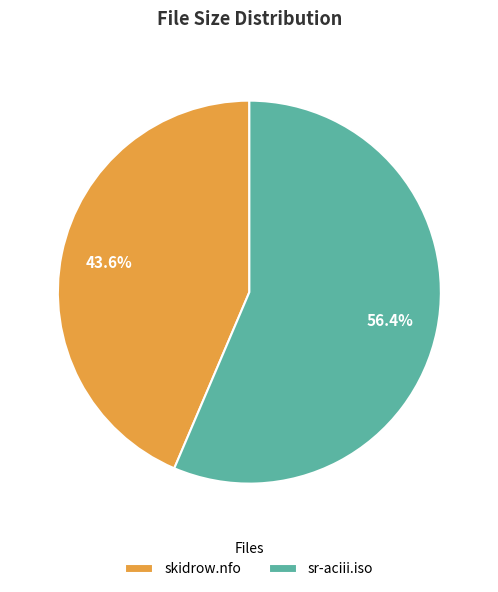

Is there any slice that represents more than half of the pie?

Yes